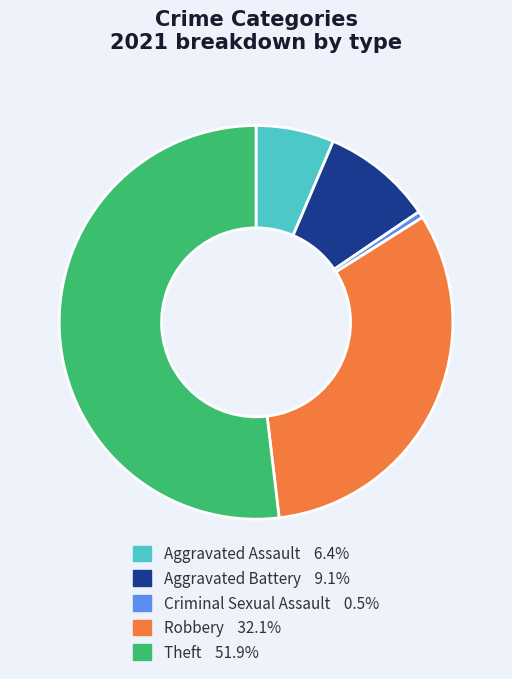

How many slices are in this pie chart?

5